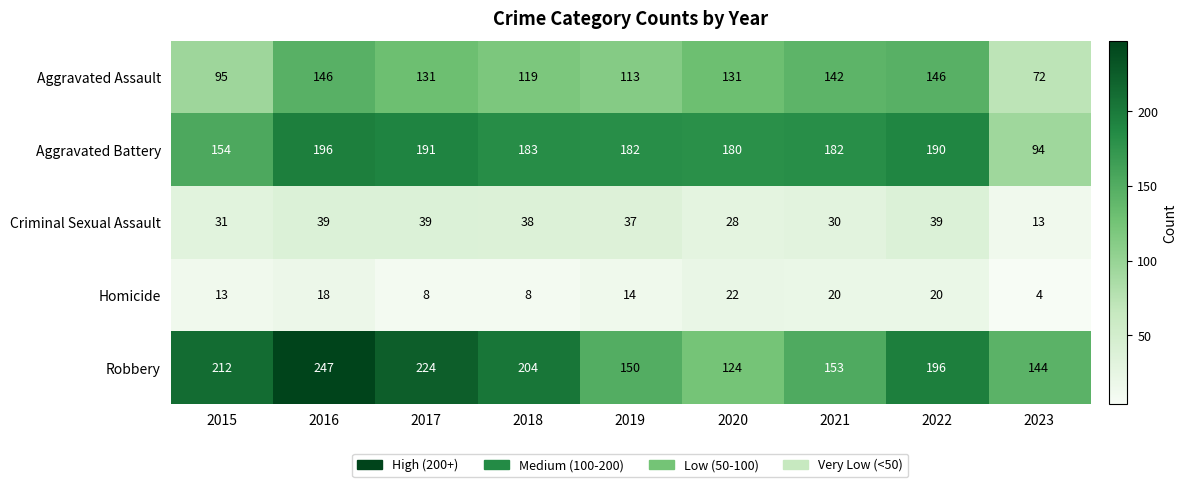

What is the total value across all series at 2020?

485